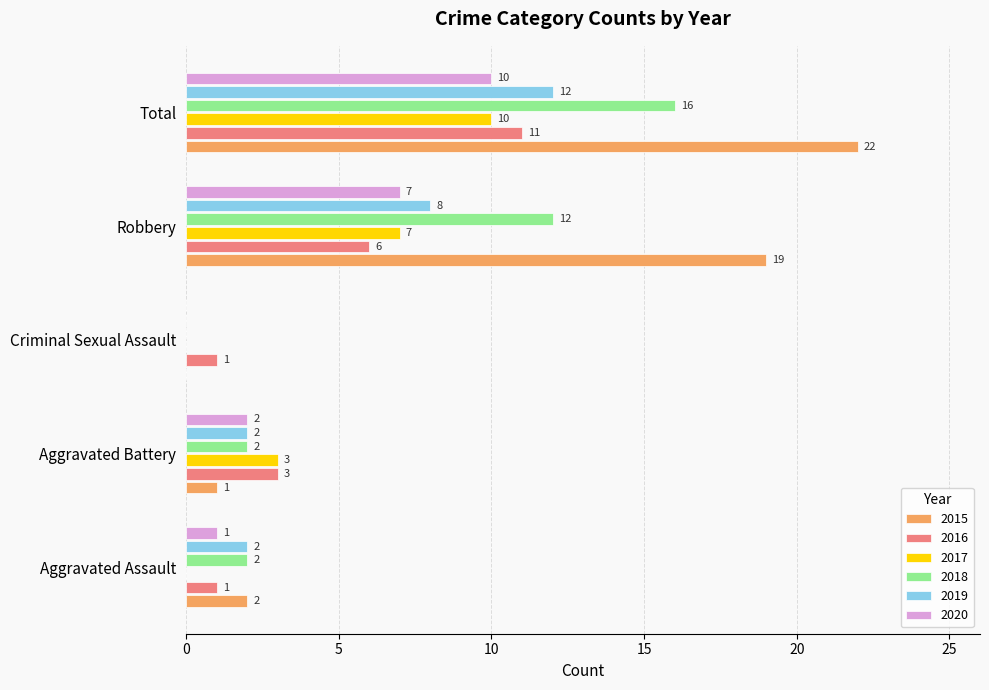

Which series changed the most between Aggravated Assault and Robbery?

2015